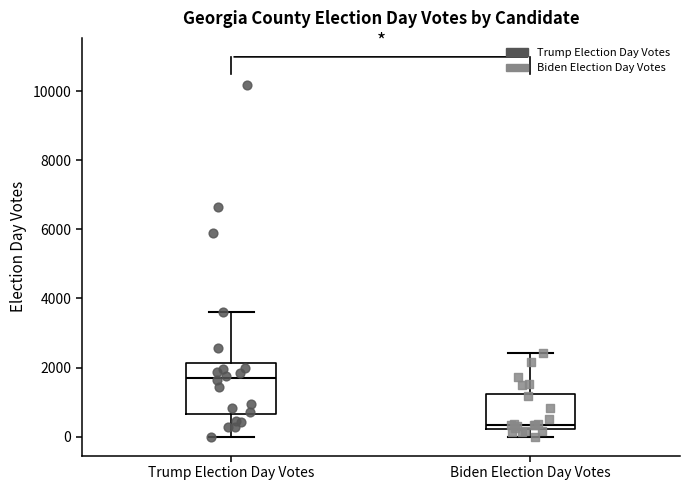

Which box has the highest median line?

Trump Election Day Votes